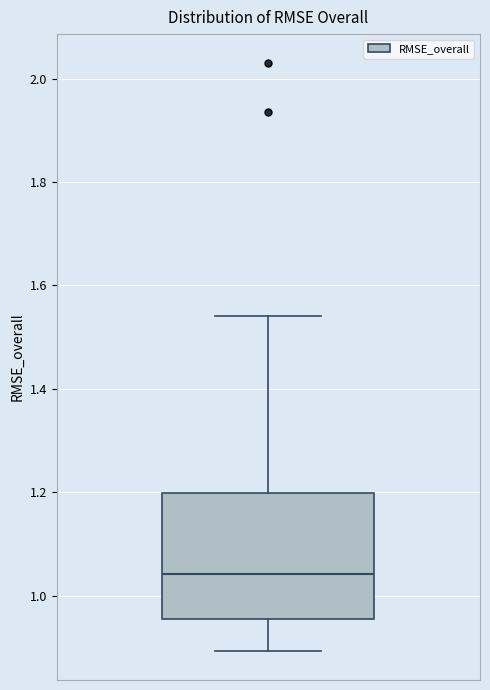

Transcribe this box plot: give where the median line is, the range the box spans, and where the two whiskers end, as read against the y-axis. The values are not printed on the chart, so give them approximately, as read against the axis.

median 1.04, box 0.96 to 1.20, whiskers 0.90 to 1.54